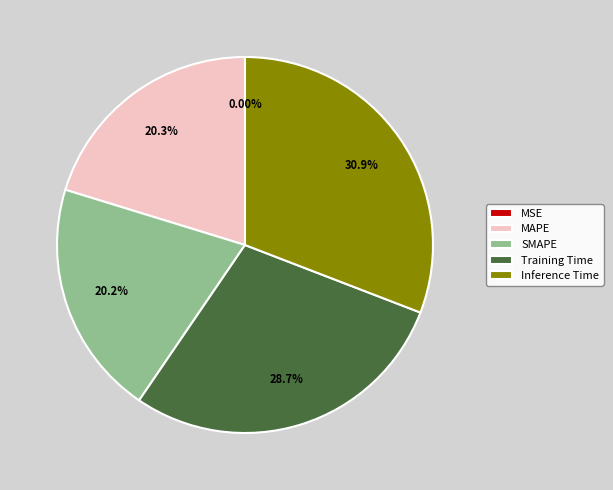

Is MAPE the majority of the pie?

No